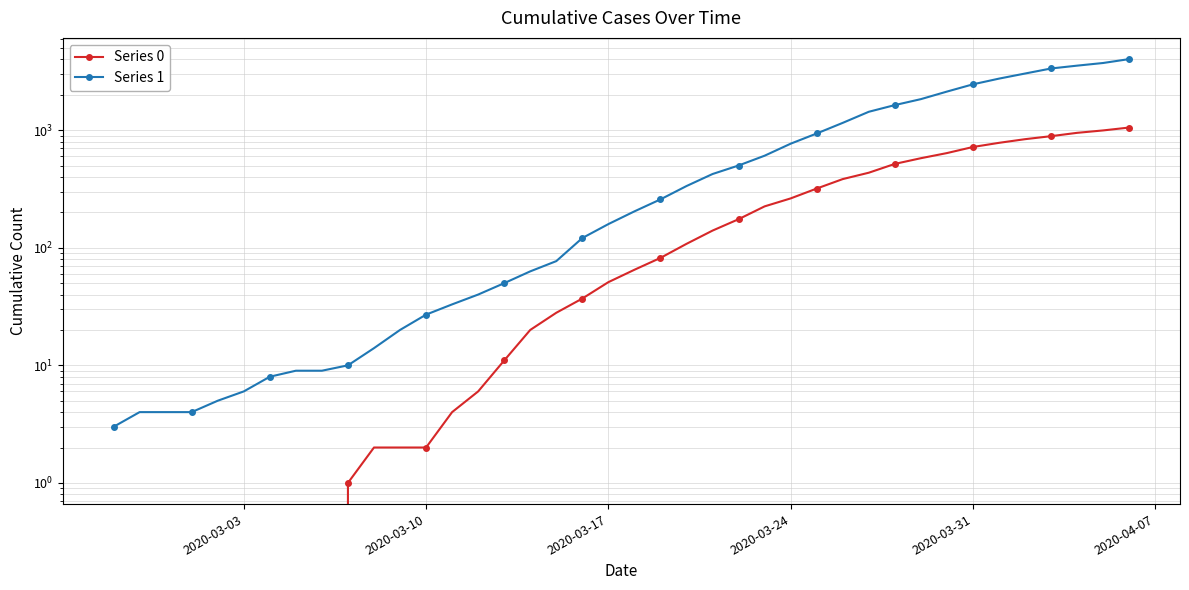

Is this an area chart (filled region under the line)?

No